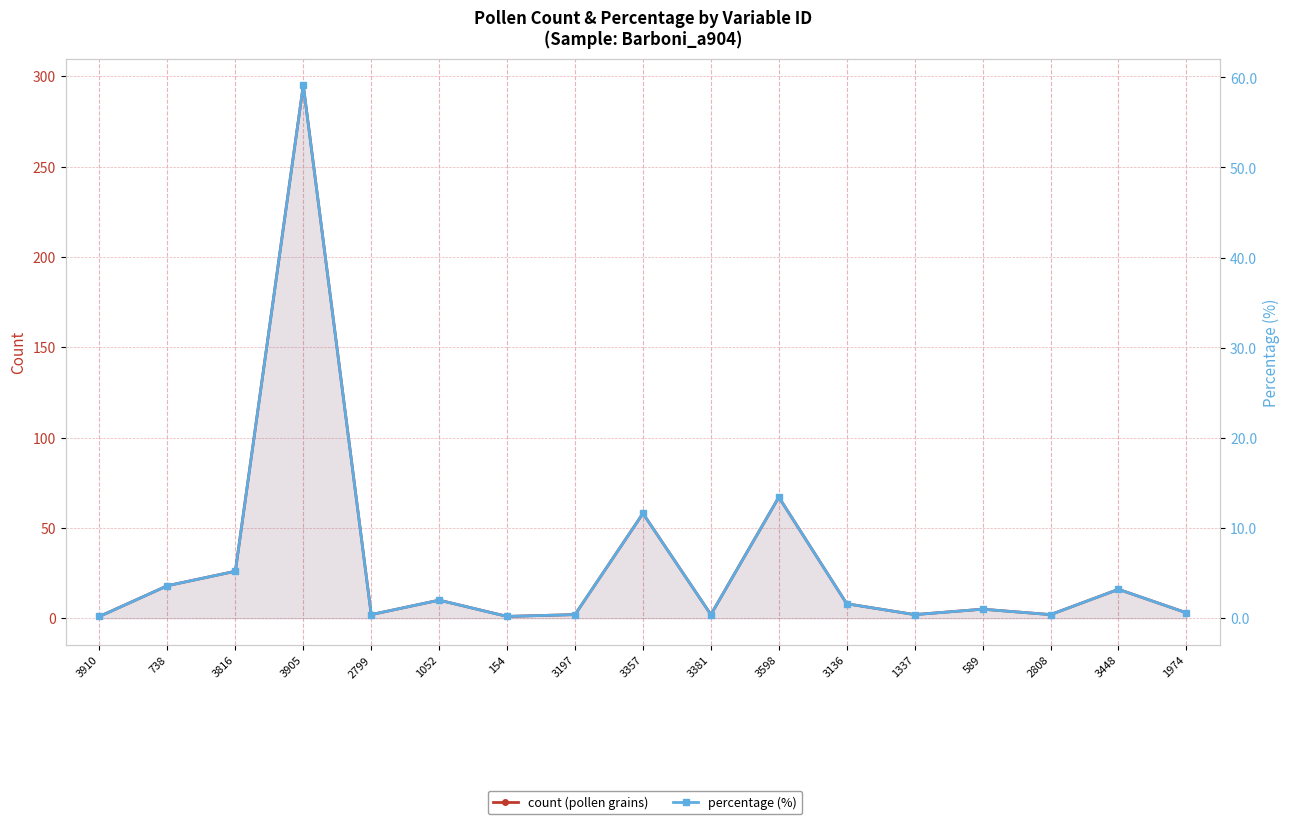

Which series has the largest total across all categories?

count